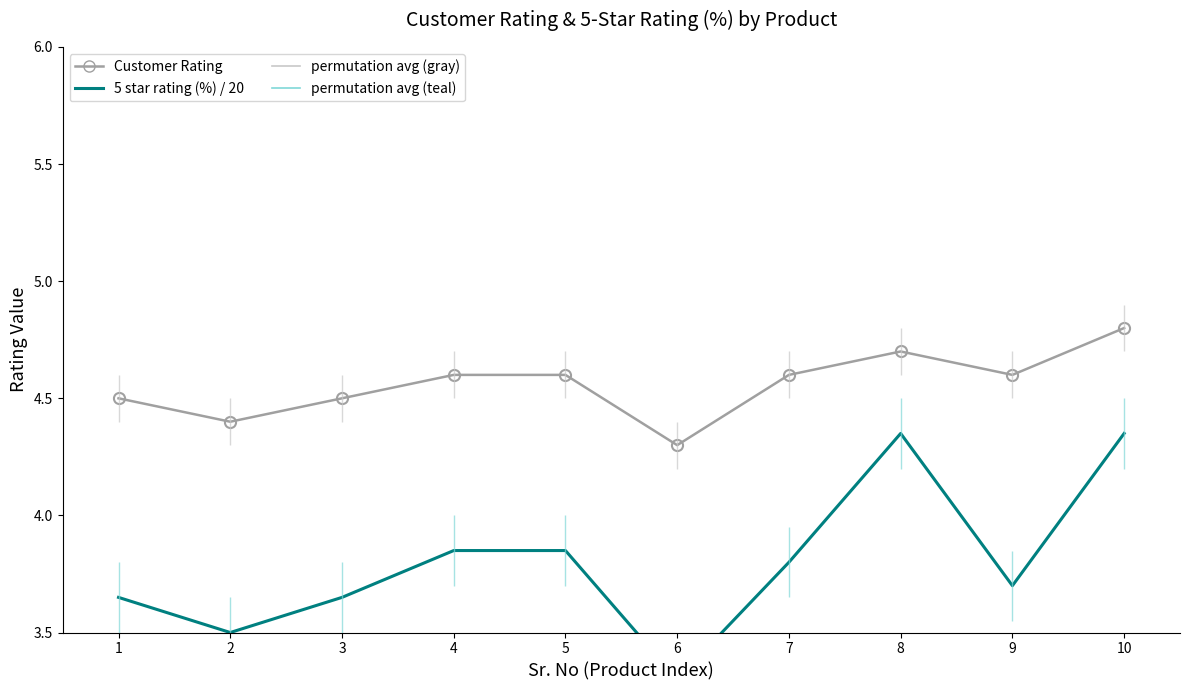

At how many categories does at least one series exceed 4?

10